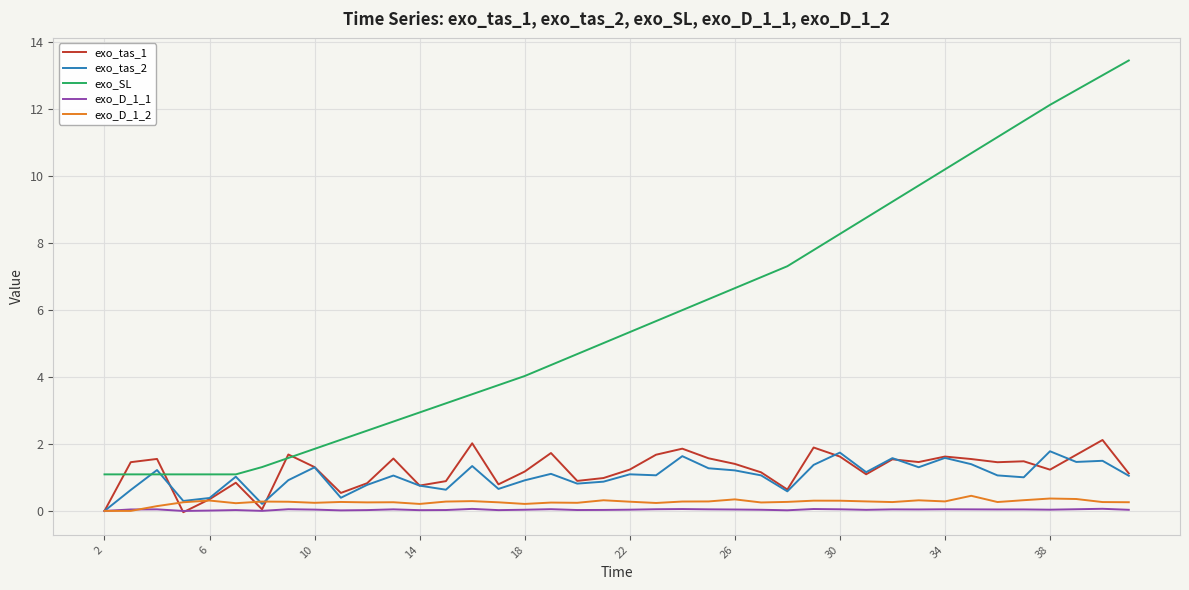

What is the difference between the maximum and minimum values in the exo_tas_1 series?

2.2